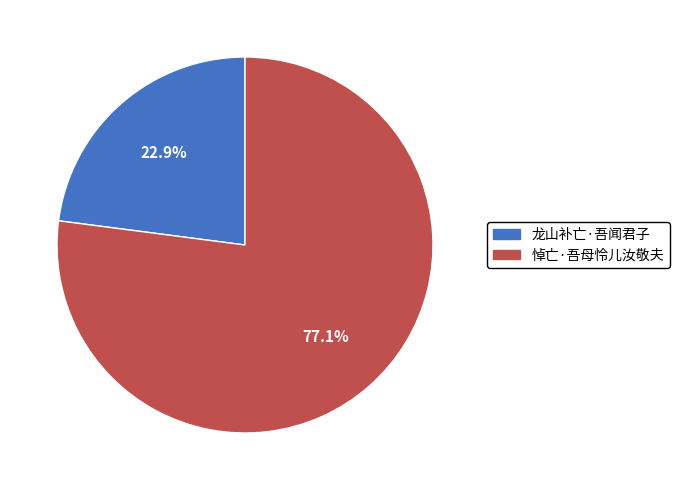

Rank the categories by value from lowest to highest.

龙山补亡·吾闻君子, 悼亡·吾母怜儿汝敬夫